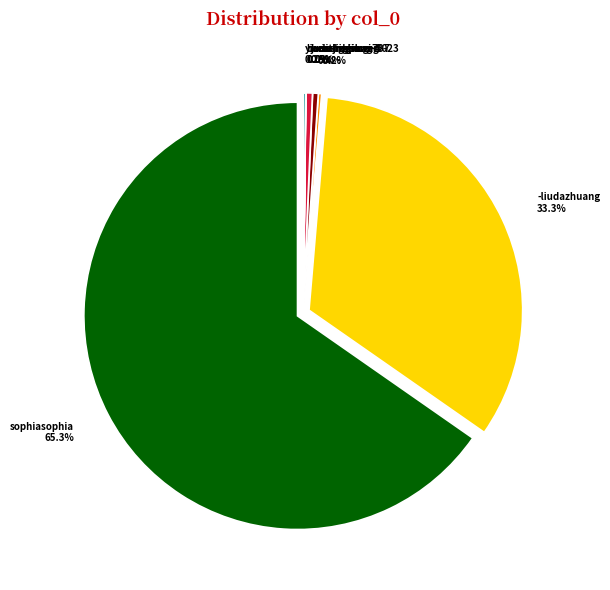

To the nearest percent, what is the difference between the largest and smallest slice percentages?

65%